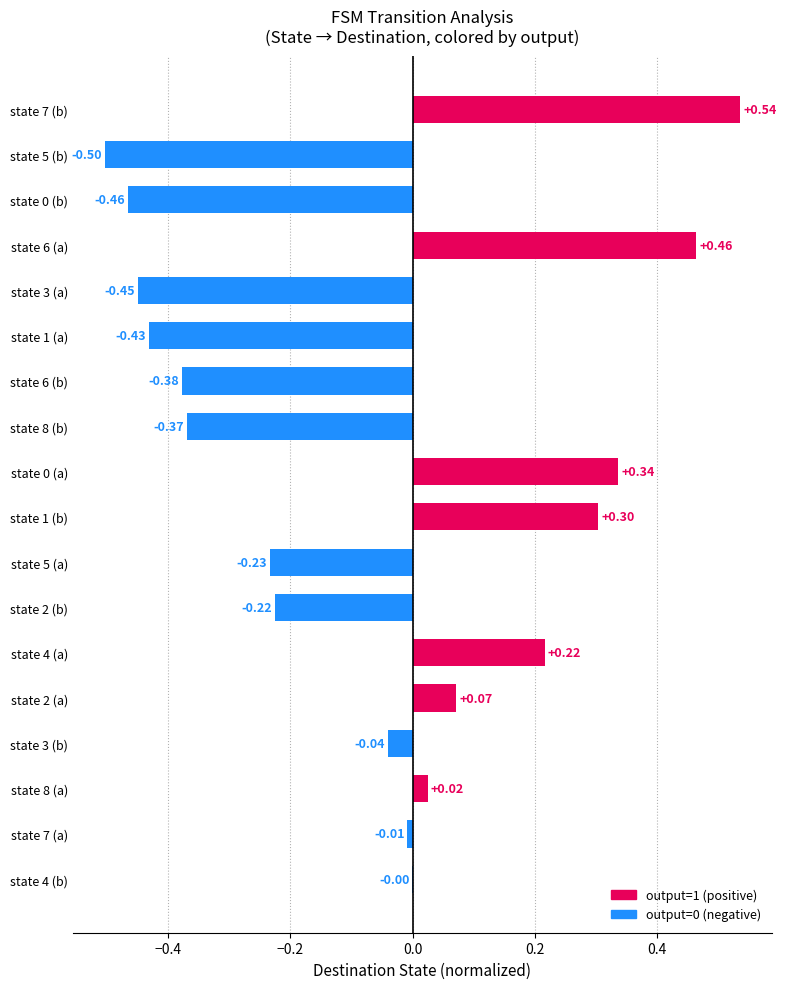

Which label corresponds to the largest value in the chart?

state 7 (b)